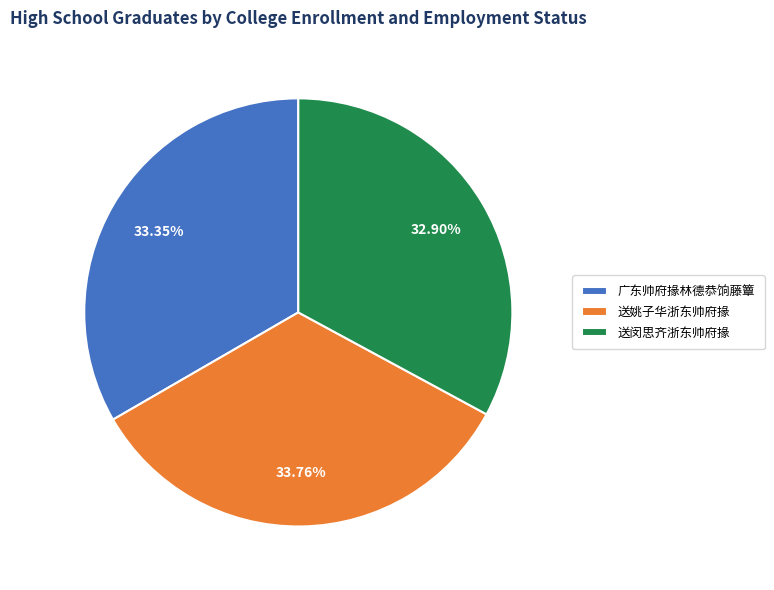

Is 广东帅府掾林德恭饷藤簟 the majority of the pie?

No